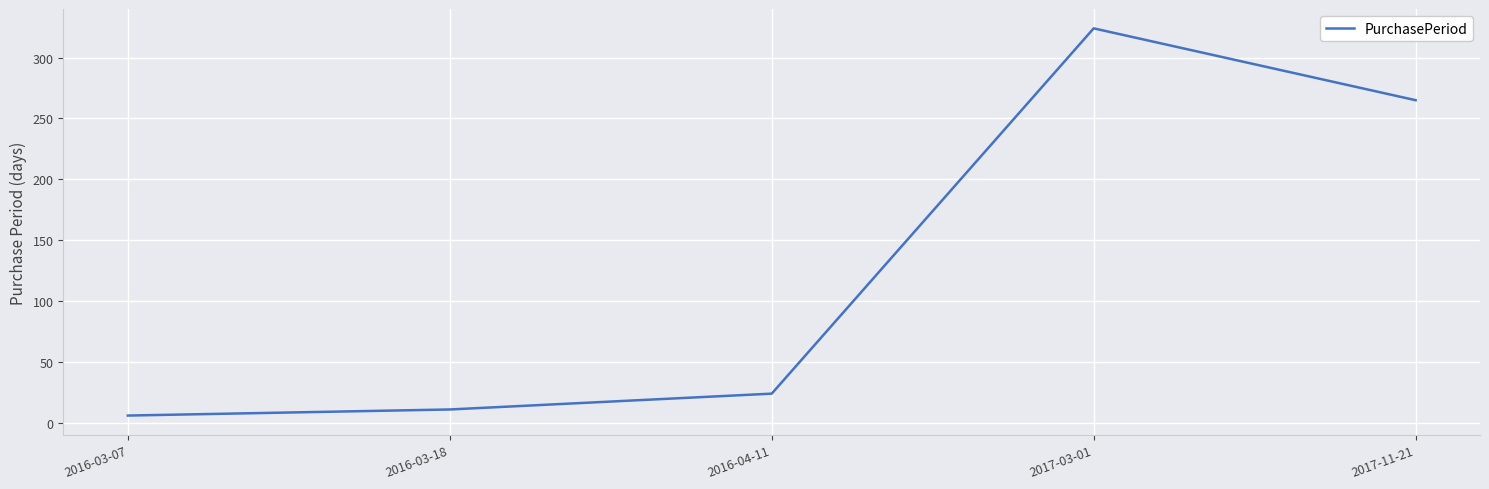

What is the minimum value shown in the chart?

6